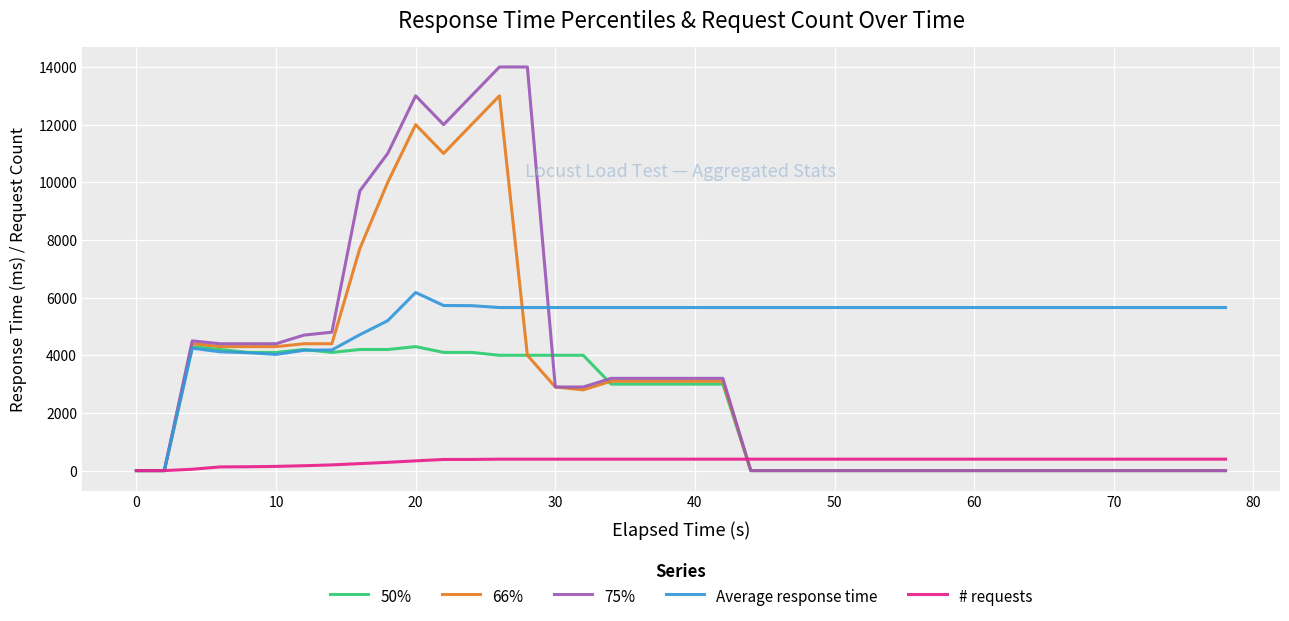

Which series has the largest total across all categories?

Average response time